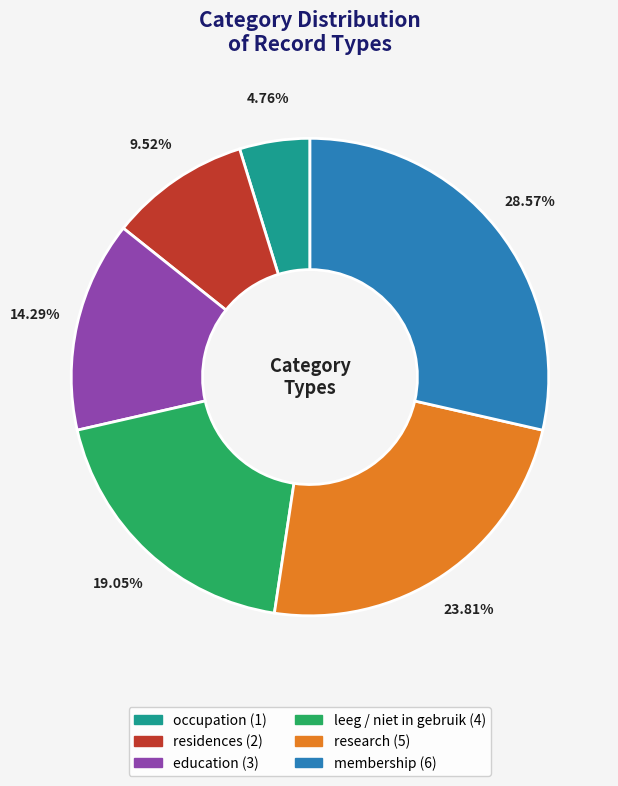

Is there any slice that represents more than half of the pie?

No